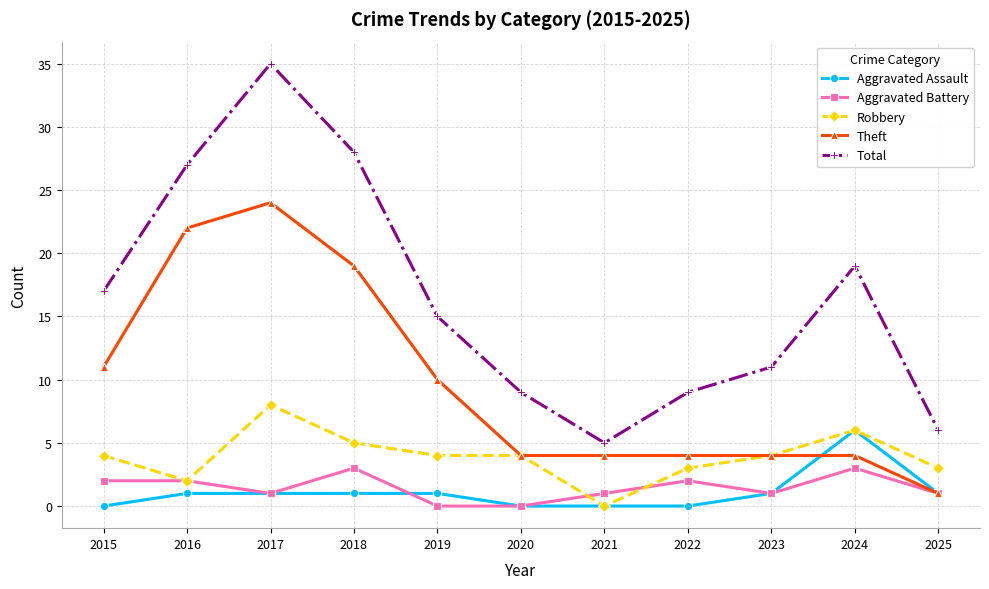

What is the total value across all series at 2023?

21